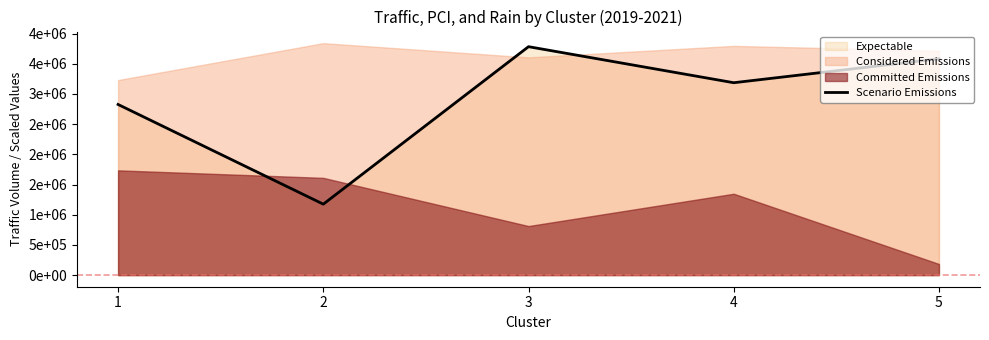

At which label does the data first exceed 3185355?

3